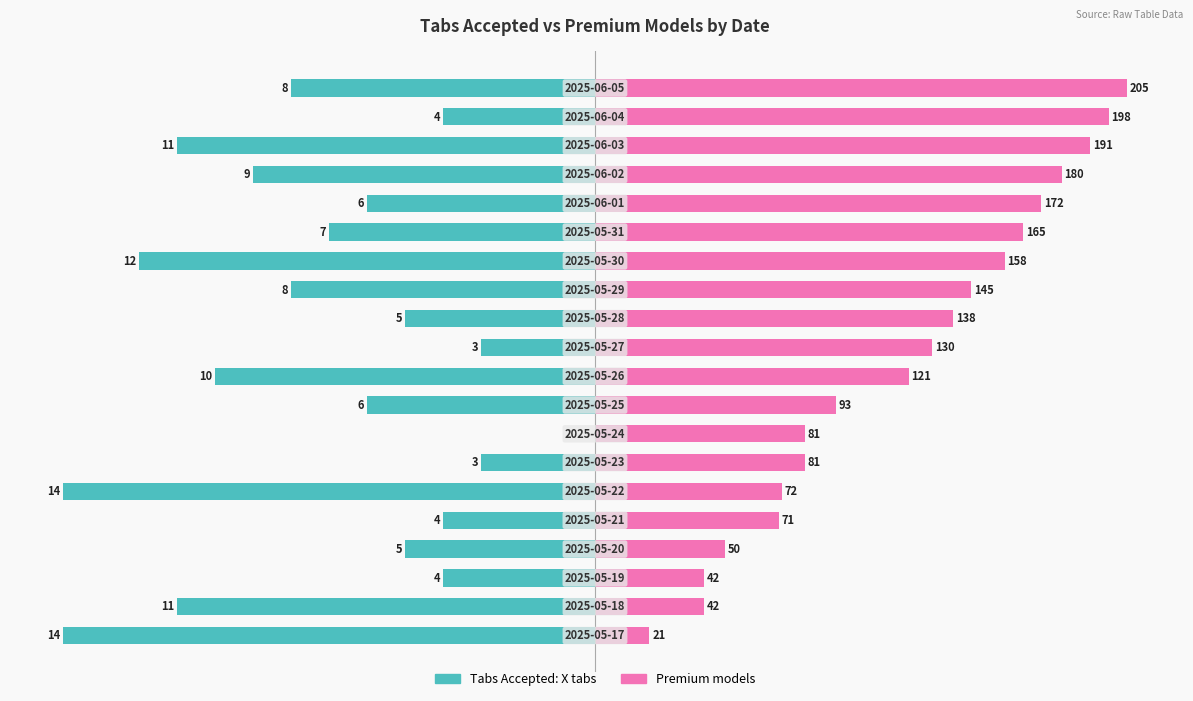

The Premium models series shows 63.3 at 17. True or false?

False